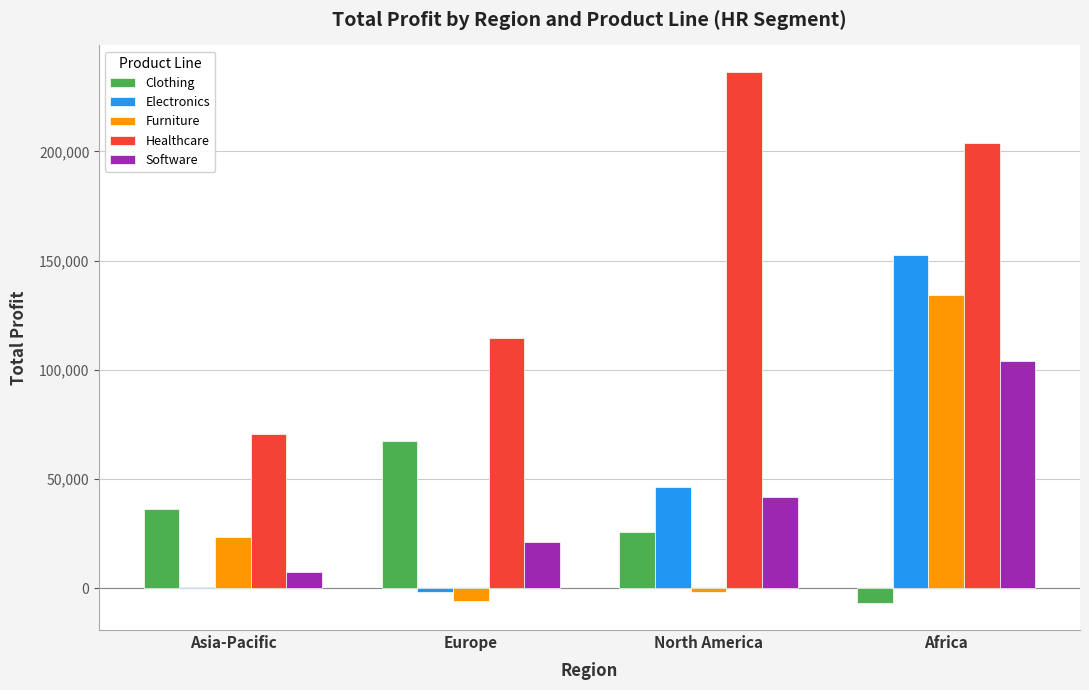

Read the Furniture value at Asia-Pacific, to the nearest 50.

23300